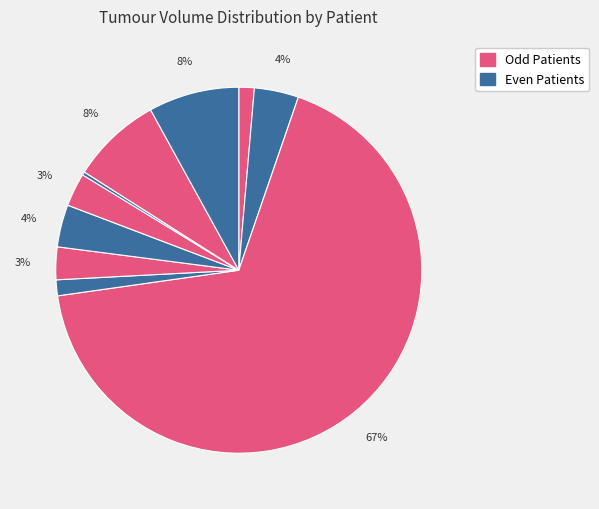

Count the number of slices in the pie.

10